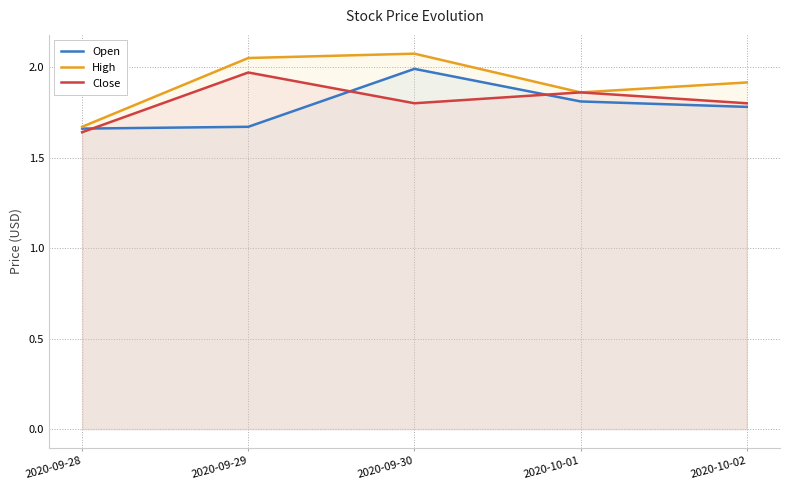

What is the label of the 2nd point from the left?

2020-09-29